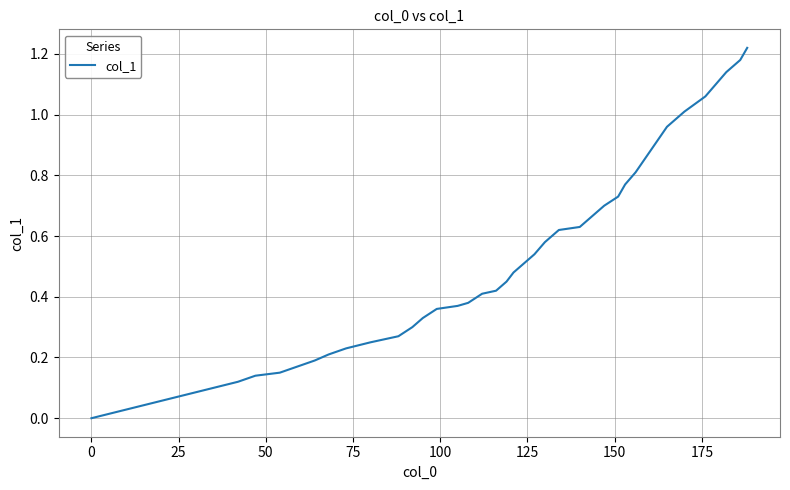

What is the sum of all values?

21.6